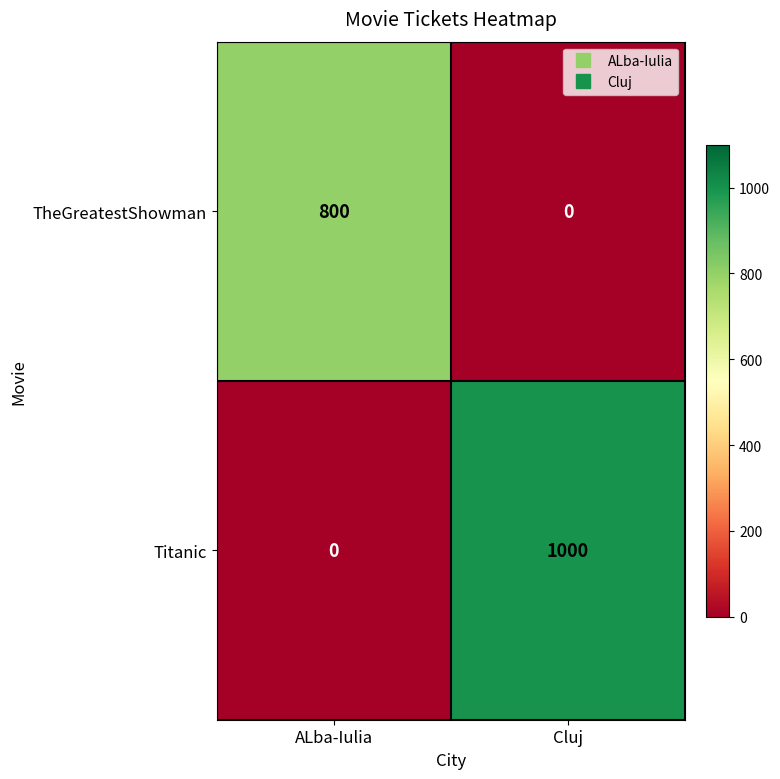

What is the average value of the Titanic series?

500